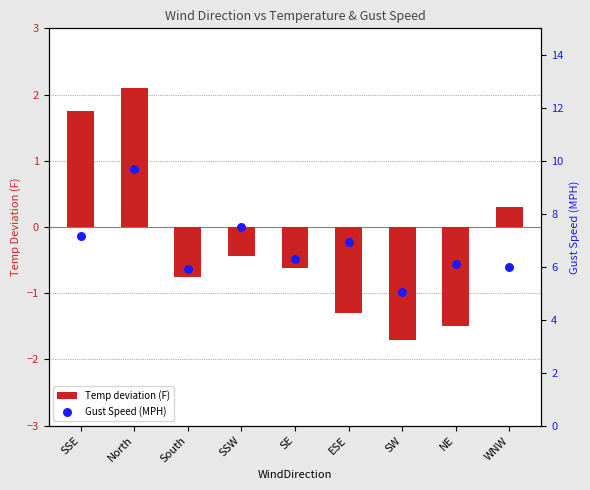

At which category is the sum across all series the highest?

North